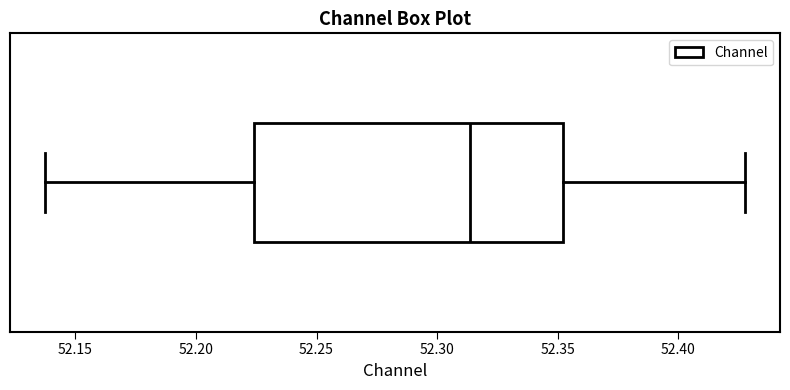

Transcribe this box plot: give where the median line is, the range the box spans, and where the two whiskers end, as read against the x-axis. The values are not printed on the chart, so give them approximately, as read against the axis.

median 52.315, box 52.225 to 52.350, whiskers 52.135 to 52.430